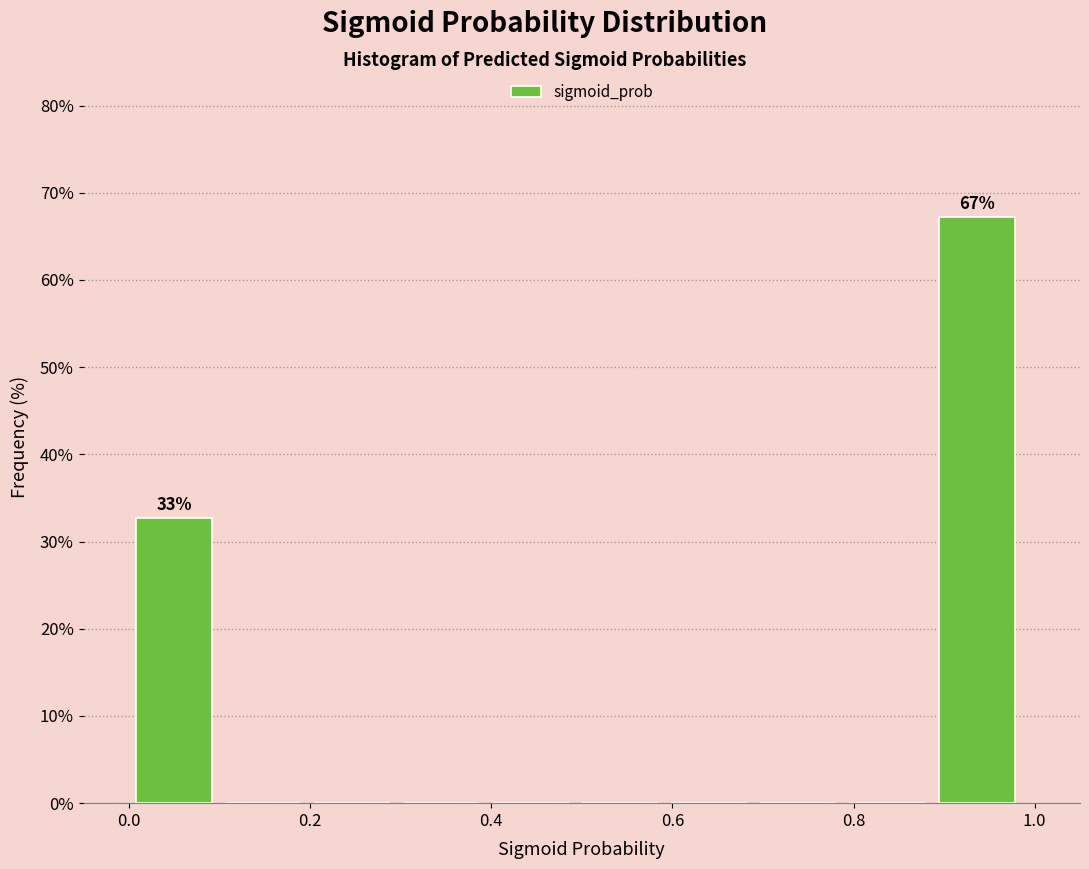

Over which range of the x-axis is the bar tallest?

0.9 to 1.0